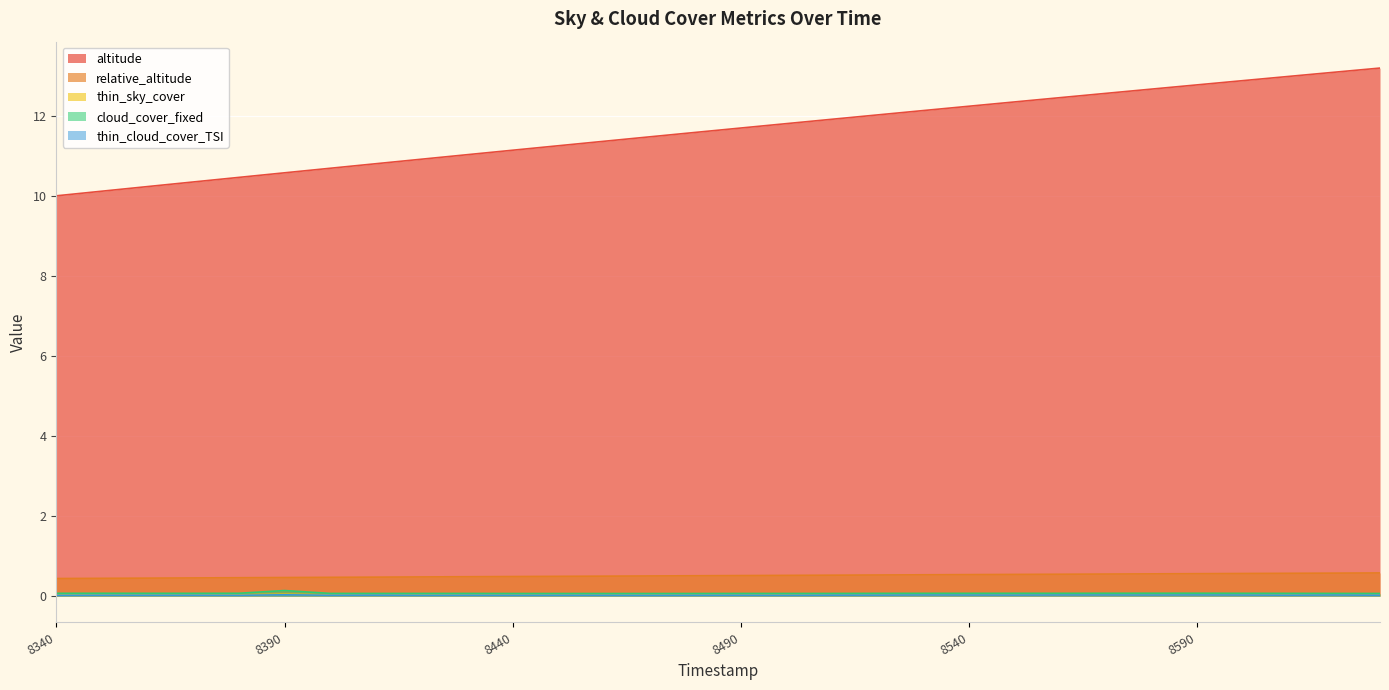

Reading right to left, what are all the values shown in this chart?

altitude: 13.2	13.1	13.0	12.9	12.8	12.7	12.6	12.5	12.4	12.2	12.1	12.0	11.9	11.8	11.7	11.6	11.5	11.4	11.3	11.1	11.0	10.9	10.8	10.7	10.6	10.5	10.3	10.2	10.1	10.0
relative_altitude: 0.6	0.6	0.6	0.6	0.6	0.6	0.6	0.5	0.5	0.5	0.5	0.5	0.5	0.5	0.5	0.5	0.5	0.5	0.5	0.5	0.5	0.5	0.5	0.5	0.5	0.5	0.5	0.4	0.4	0.4
thin_sky_cover: 0.0	0.0	0.0	0.0	0.0	0.0	0.0	0.0	0.0	0.0	0.0	0.0	0.0	0.0	0.0	0.0	0.0	0.0	0.0	0.0	0.0	0.0	0.0	0.0	0.0	0.0	0.0	0.0	0.0	0.0
cloud_cover_fixed: 0.1	0.1	0.1	0.1	0.1	0.1	0.1	0.1	0.1	0.1	0.1	0.1	0.1	0.1	0.1	0.1	0.1	0.1	0.1	0.1	0.1	0.1	0.1	0.1	0.1	0.1	0.1	0.1	0.1	0.1
thin_cloud_cover_TSI: 0.0	0.0	0.0	0.0	0.0	0.0	0.0	0.0	0.0	0.0	0.0	0.0	0.0	0.0	0.0	0.0	0.0	0.0	0.0	0.0	0.0	0.0	0.0	0.0	0.0	0.0	0.0	0.0	0.0	0.0